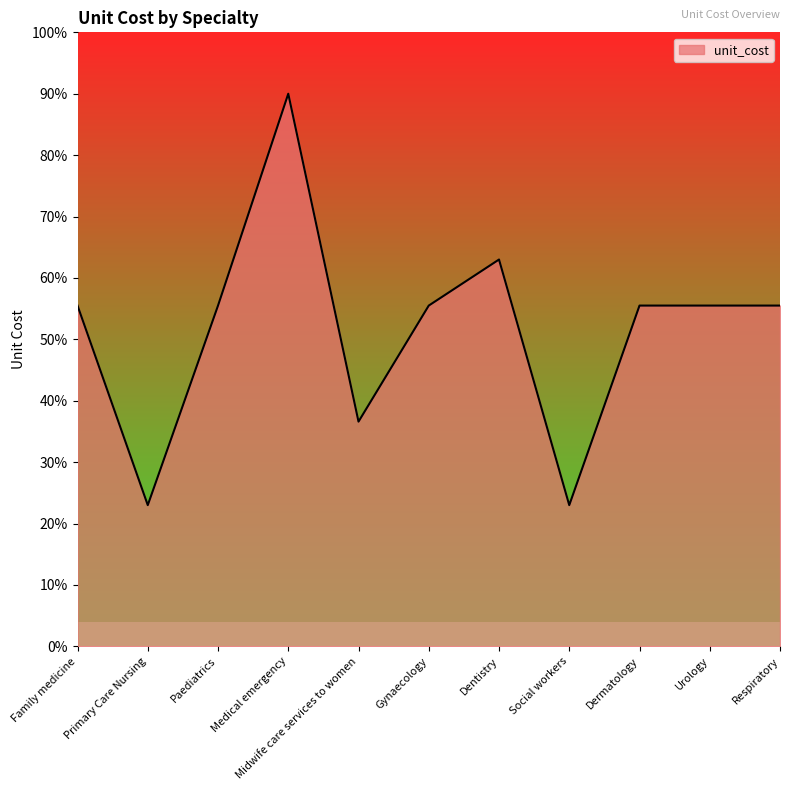

Does the chart display data point markers on the line(s)?

No